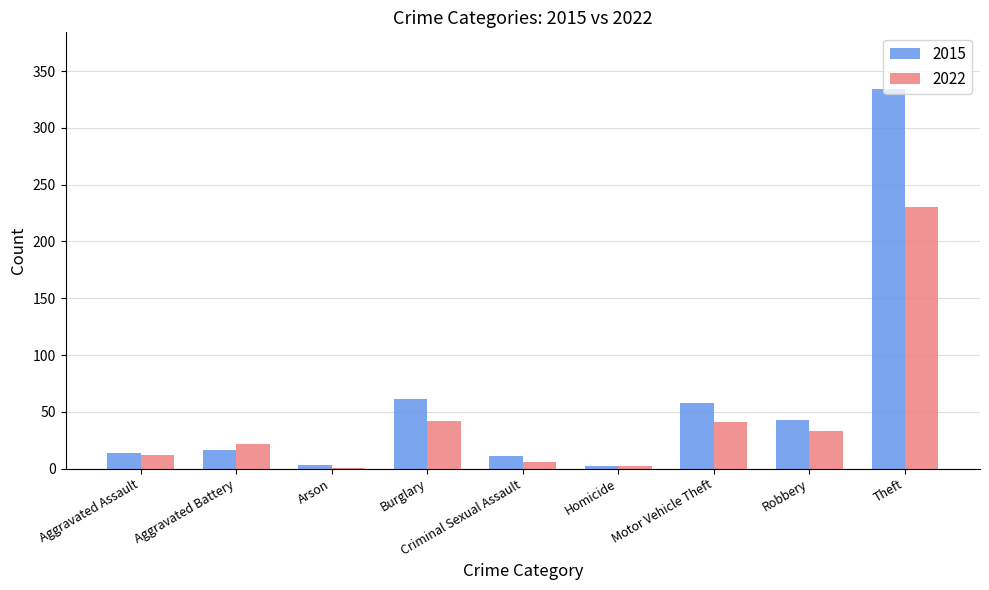

What is the difference between the 2022 values at Criminal Sexual Assault and Theft?

224